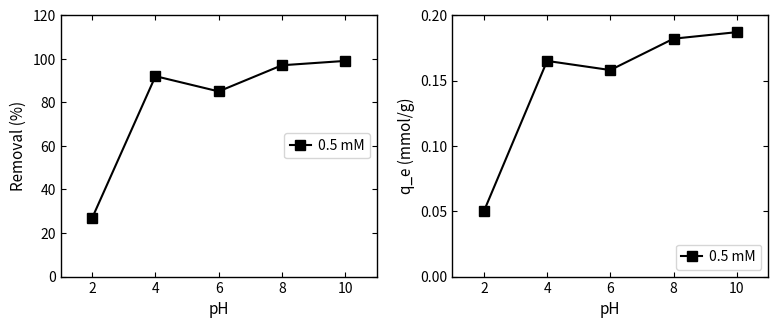

What is the smallest value displayed?

0.1